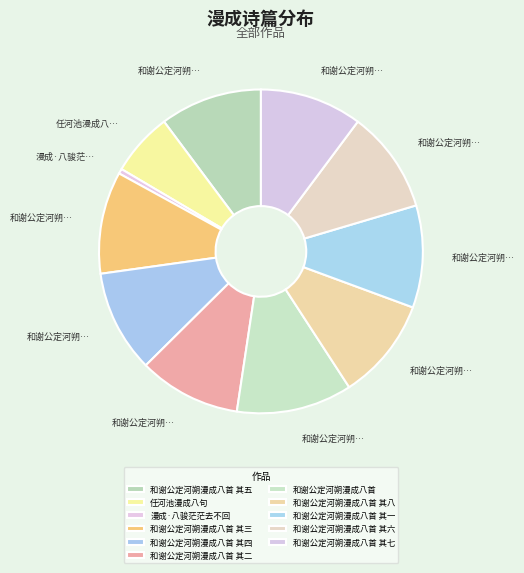

How many segments does this pie chart have?

11